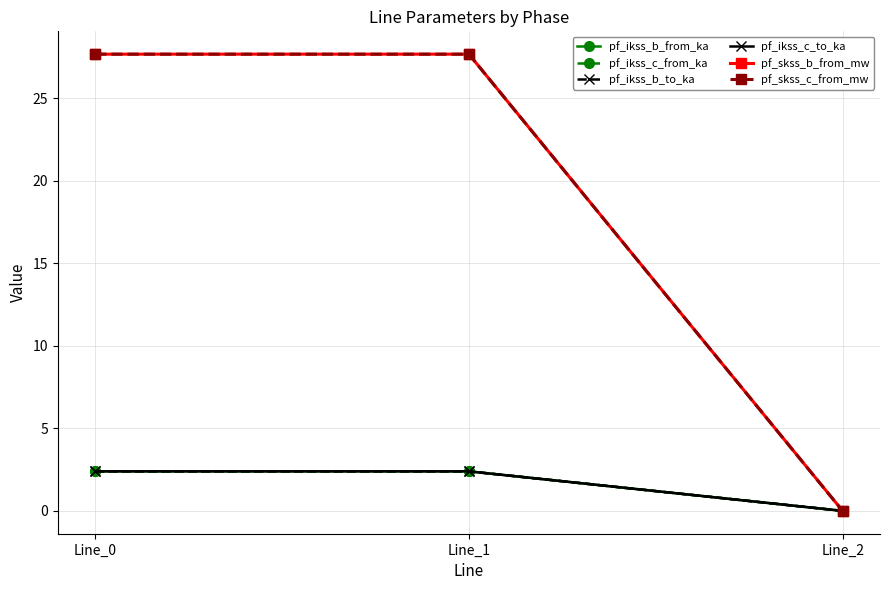

Does the chart have visible grid lines?

Yes